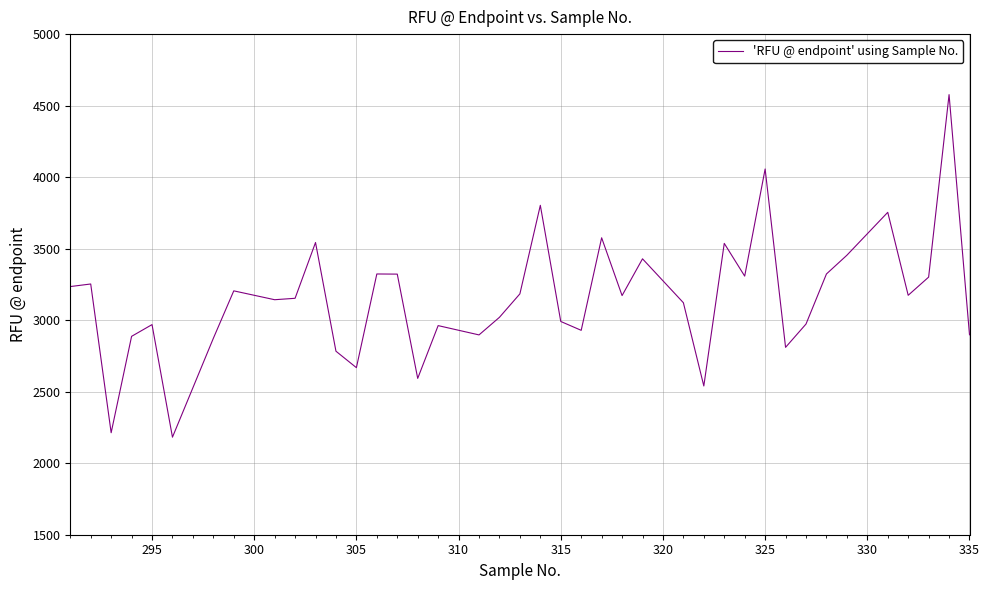

What is the difference between the maximum and minimum values?

2395